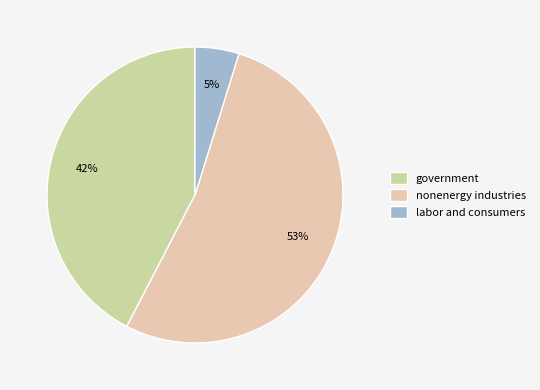

Rank the categories by value from highest to lowest.

nonenergy industries, government, labor and consumers